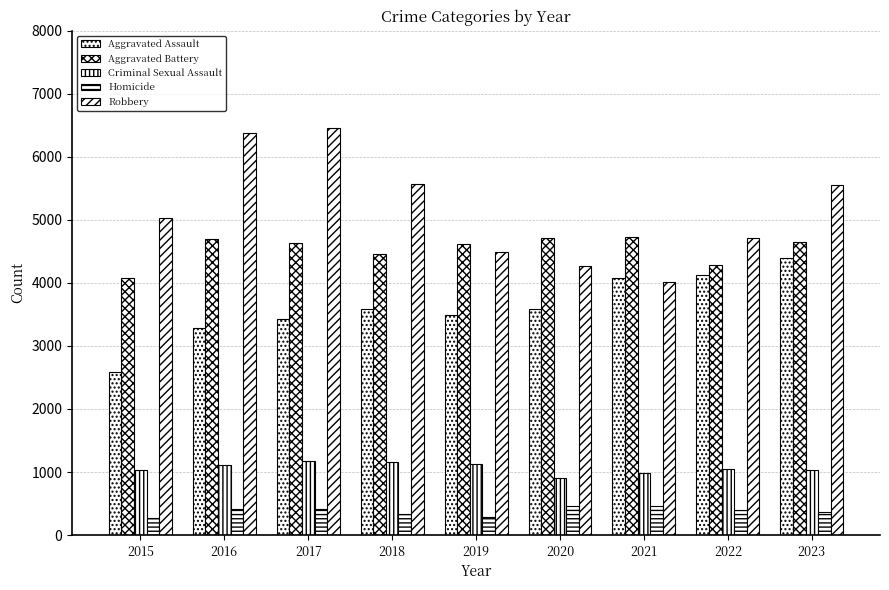

At which label does Criminal Sexual Assault first exceed 1055?

2016